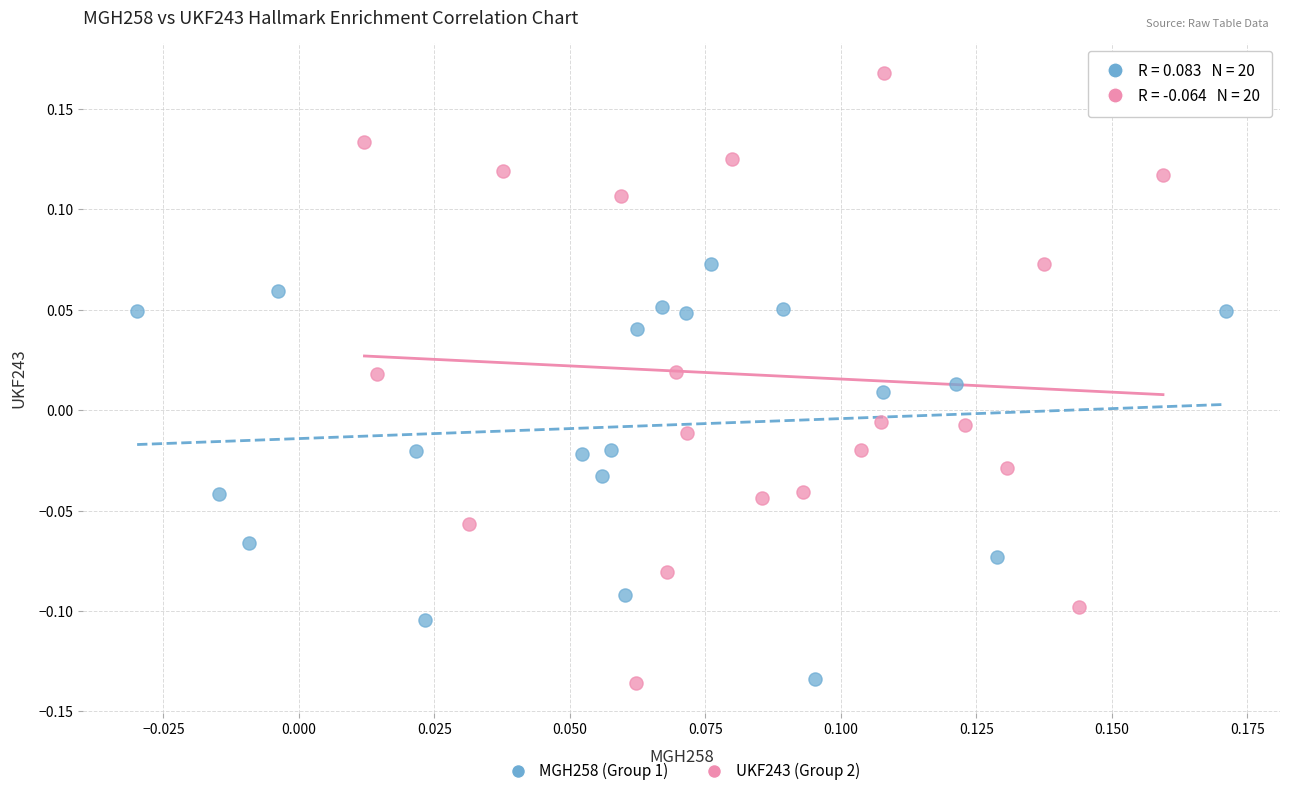

Which series has the widest spread of Y values?

UKF243 (Group 2)